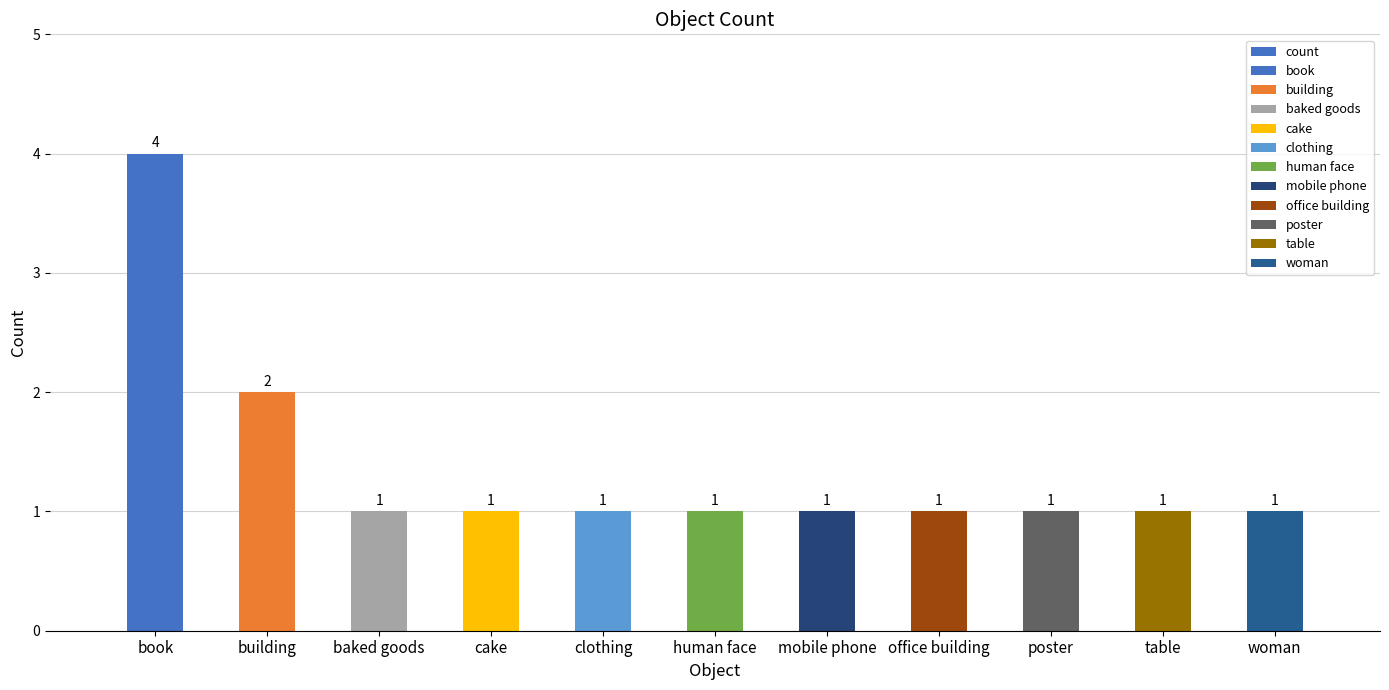

What is the ratio of the value at office building to the value at table?

1.0